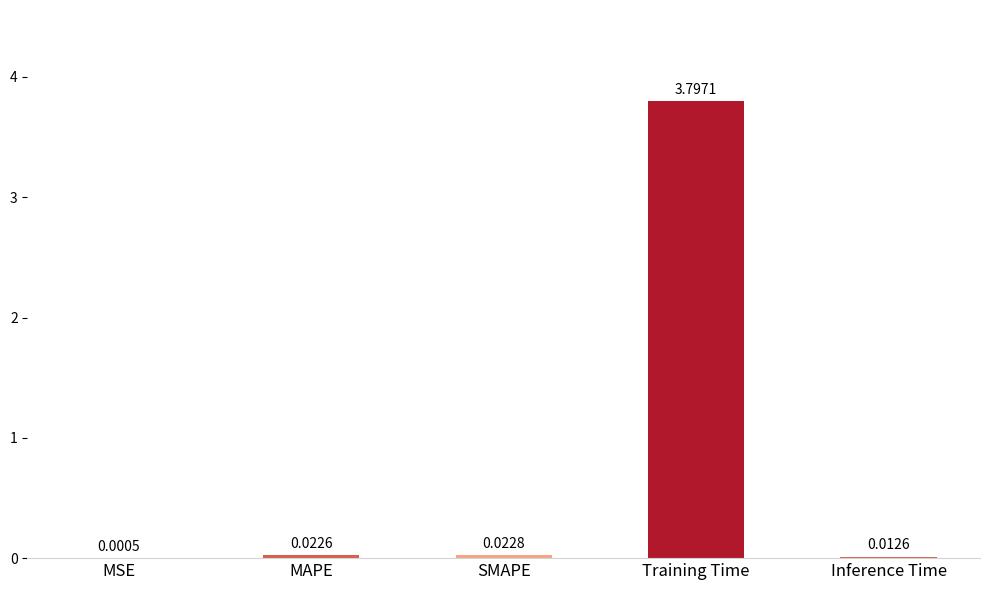

At which label is the value closest to 1?

SMAPE